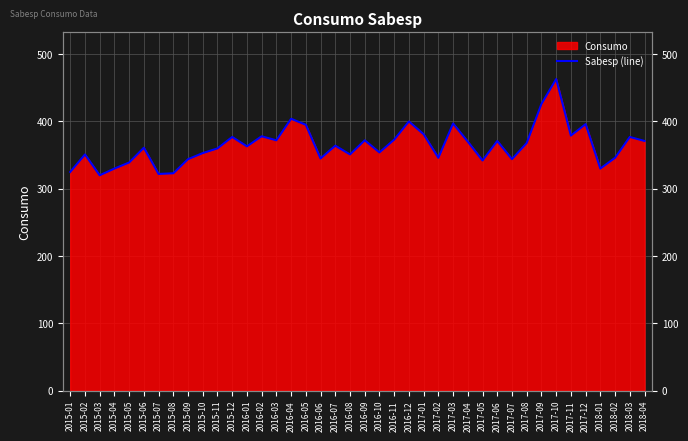

True or false: the data shows 603 at 2017-04.

False